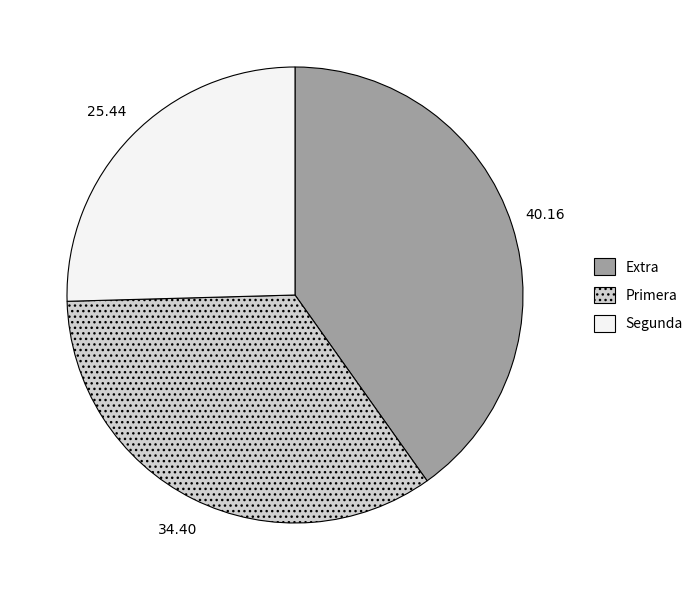

Is there any slice that represents more than half of the pie?

No